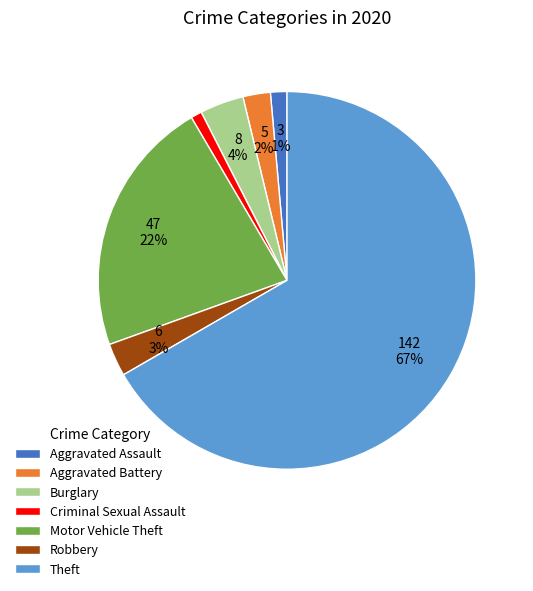

What is the majority slice?

Theft